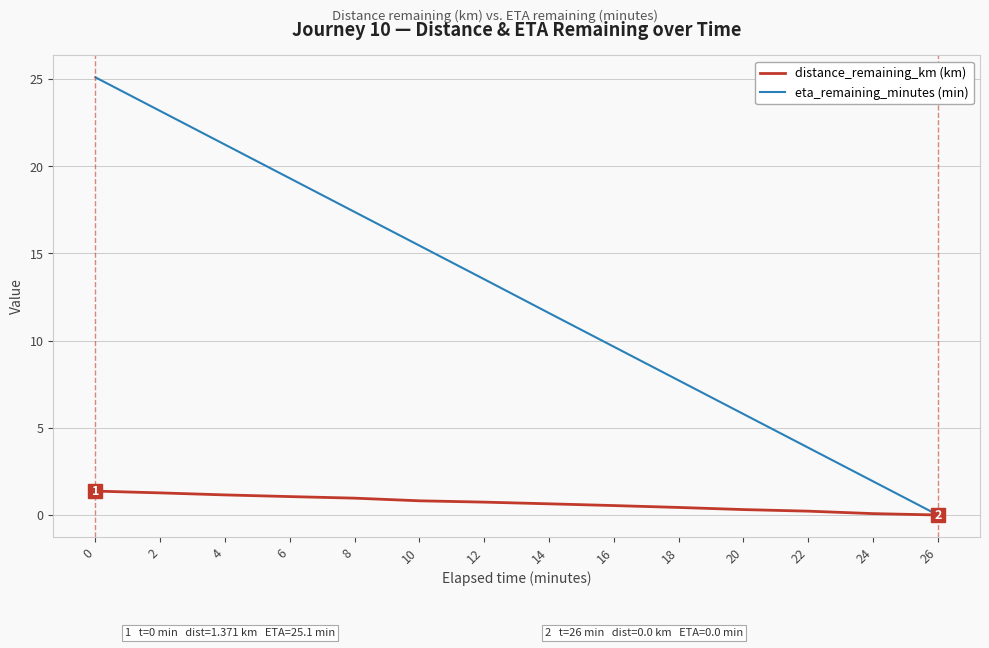

Rank the series by their average value, from lowest to highest.

distance_remaining_km (km), eta_remaining_minutes (min)